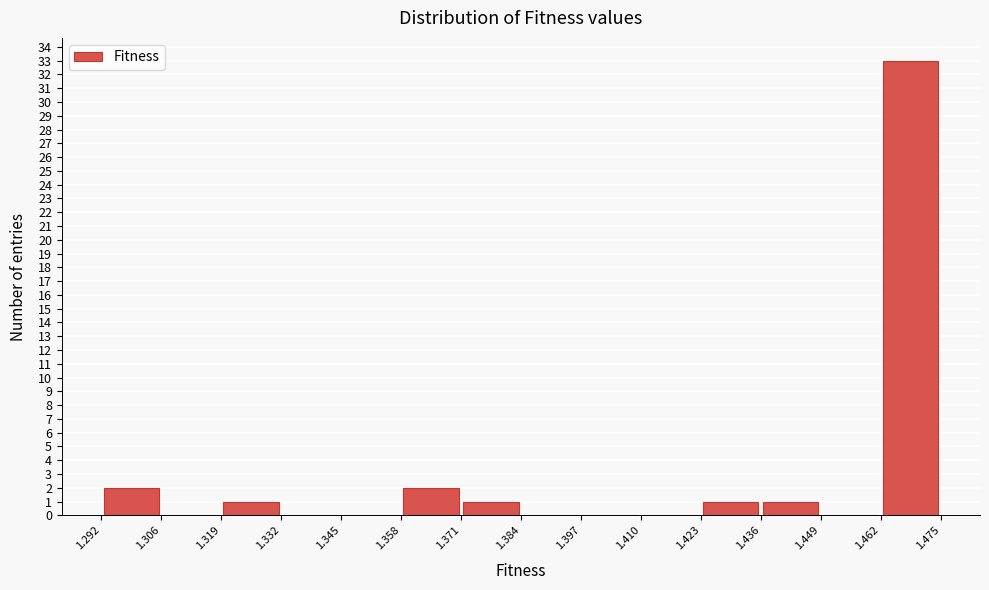

Reading left to right, transcribe this chart: for each bar, give the range it covers on the x-axis and its height. The values are not printed on the chart, so give them approximately, as read against the axis.

1.292 to 1.306: 2
1.306 to 1.319: 0
1.319 to 1.332: 1
1.332 to 1.345: 0
1.345 to 1.358: 0
1.358 to 1.371: 2
1.371 to 1.384: 1
1.384 to 1.397: 0
1.397 to 1.410: 0
1.410 to 1.423: 0
1.423 to 1.436: 1
1.436 to 1.449: 1
1.449 to 1.462: 0
1.462 to 1.475: 33